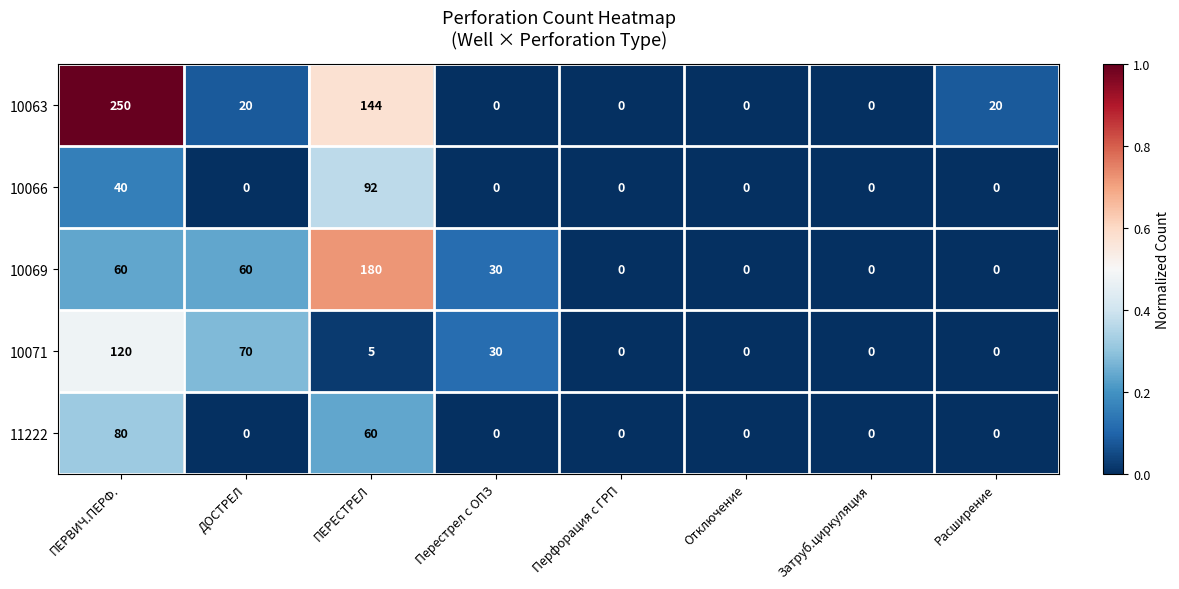

At which category is the sum across all series the highest?

ПЕРВИЧ.ПЕРФ.